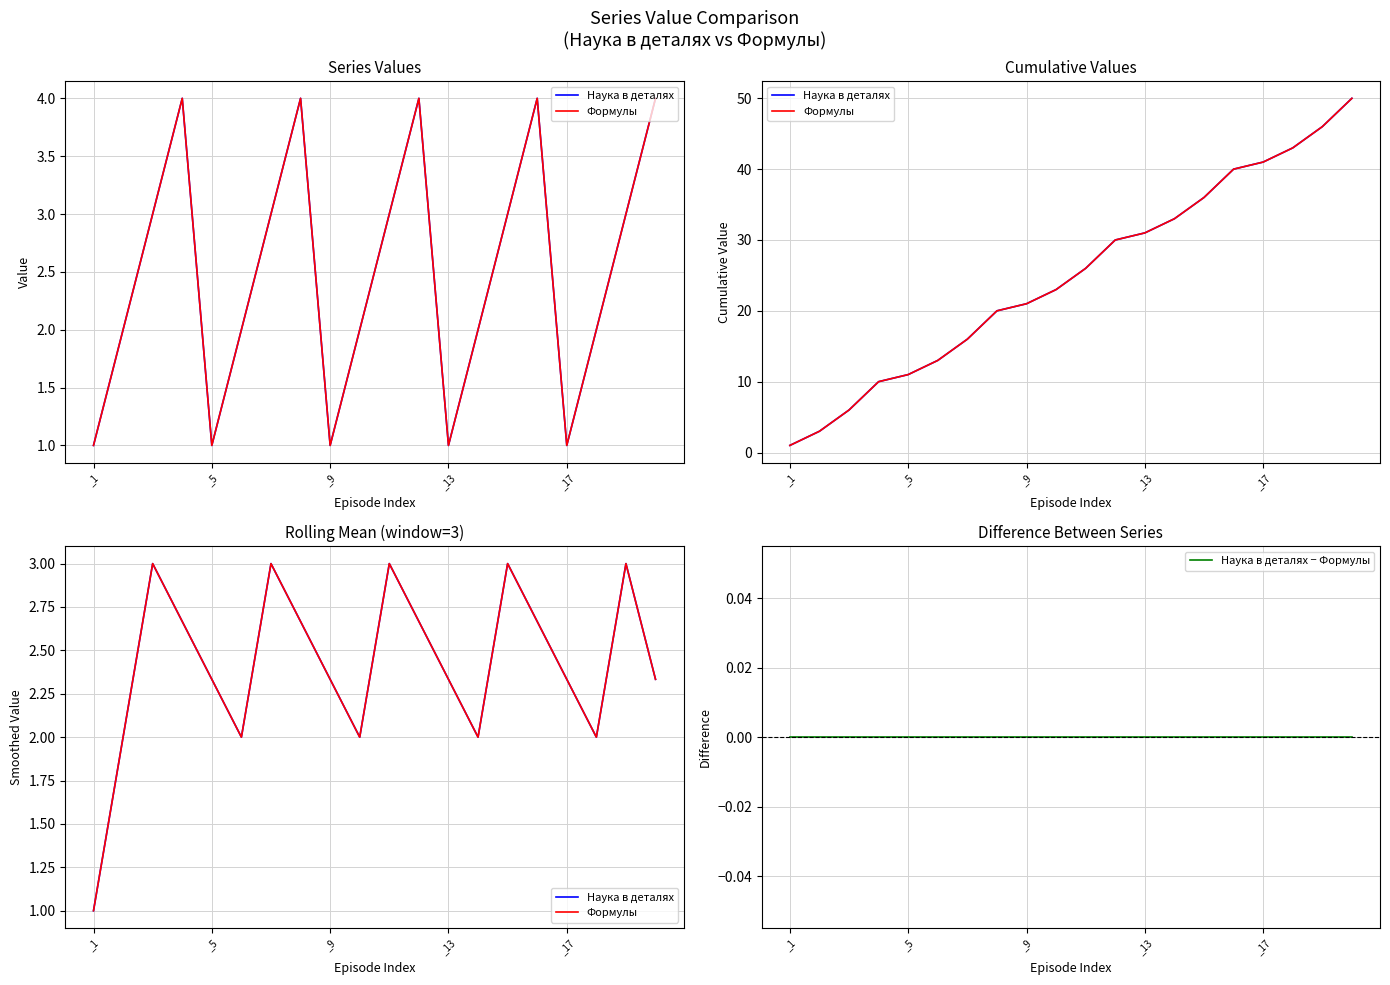

What position from the left is _1?

1